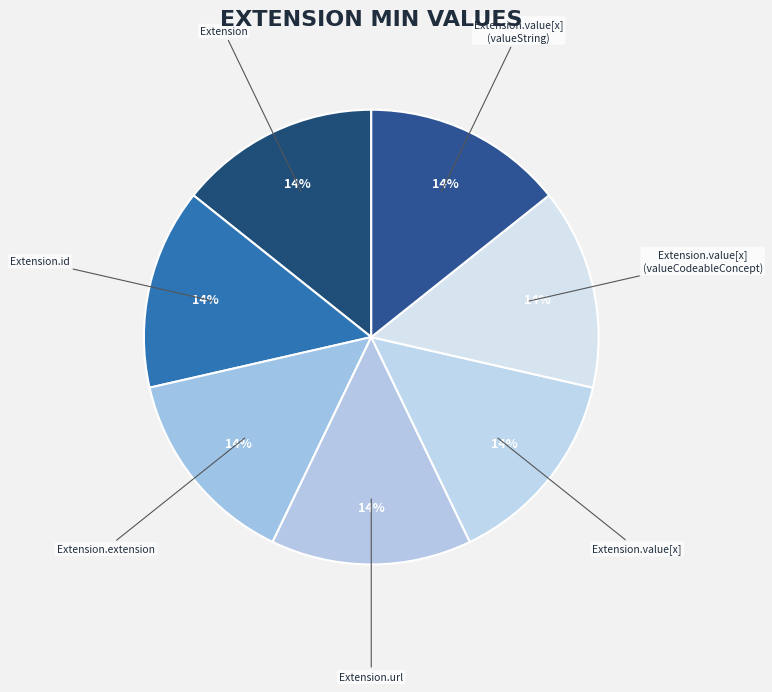

How many slices are in this pie chart?

7